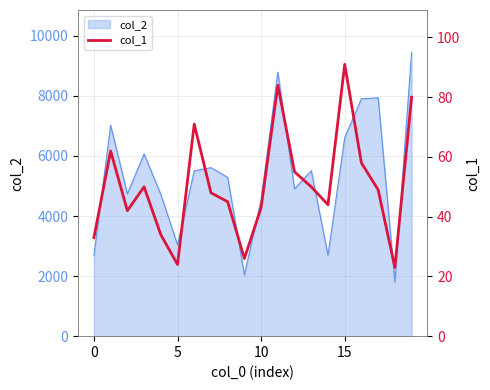

How many values are below 49?

10